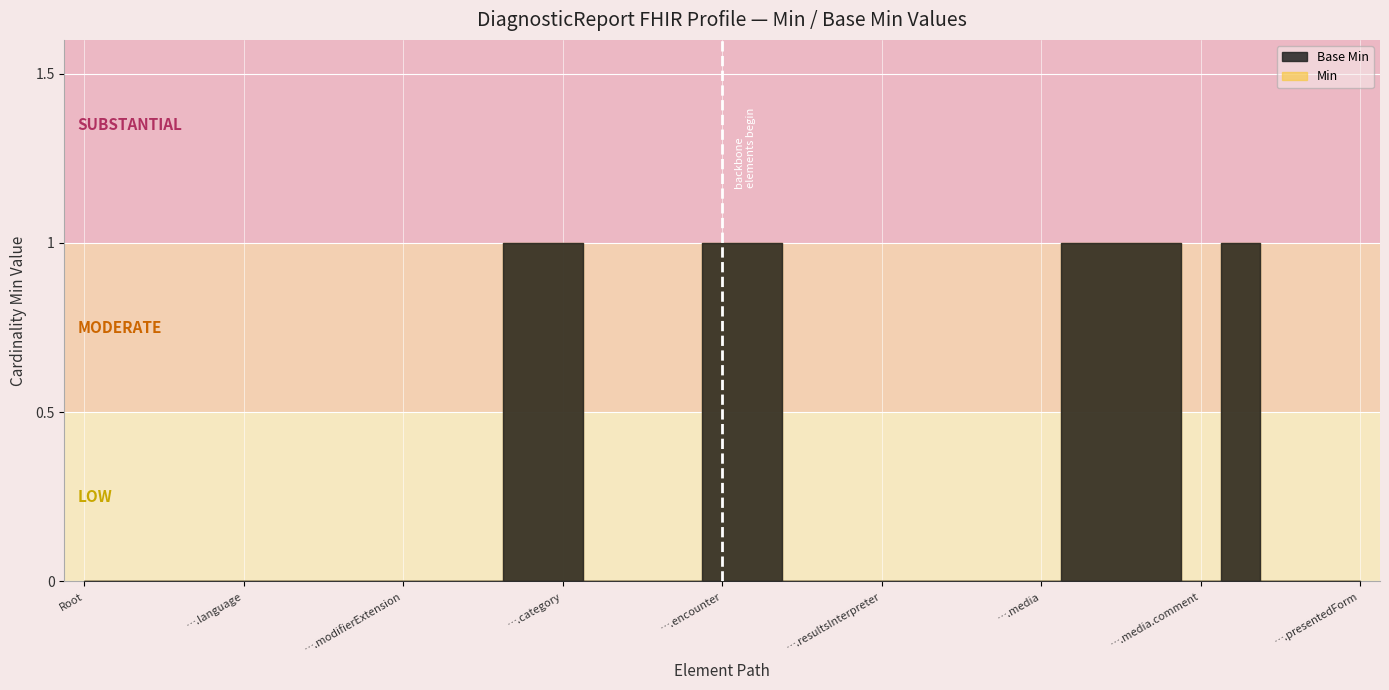

Reading right to left, what are all the values shown in this chart?

0	0	0	1	0	1	1	1	0	0	0	0	0	0	0	1	1	0	0	0	1	1	0	0	0	0	0	0	0	0	0	0	0